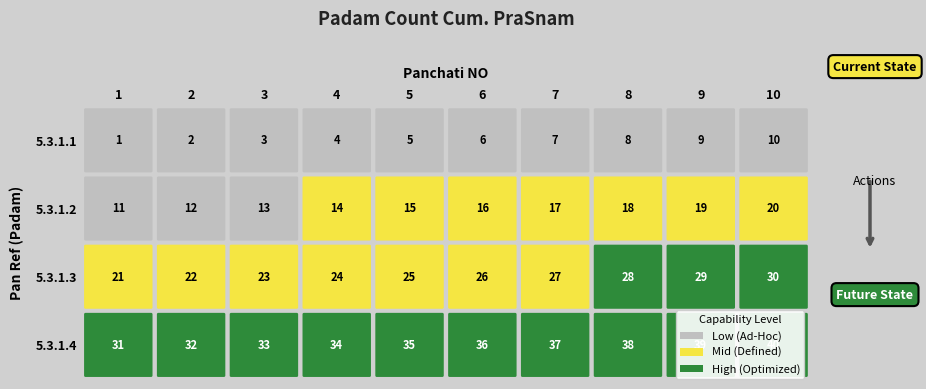

List the series in order of their peak value, highest first.

5.3.1.4, 5.3.1.3, 5.3.1.2, 5.3.1.1